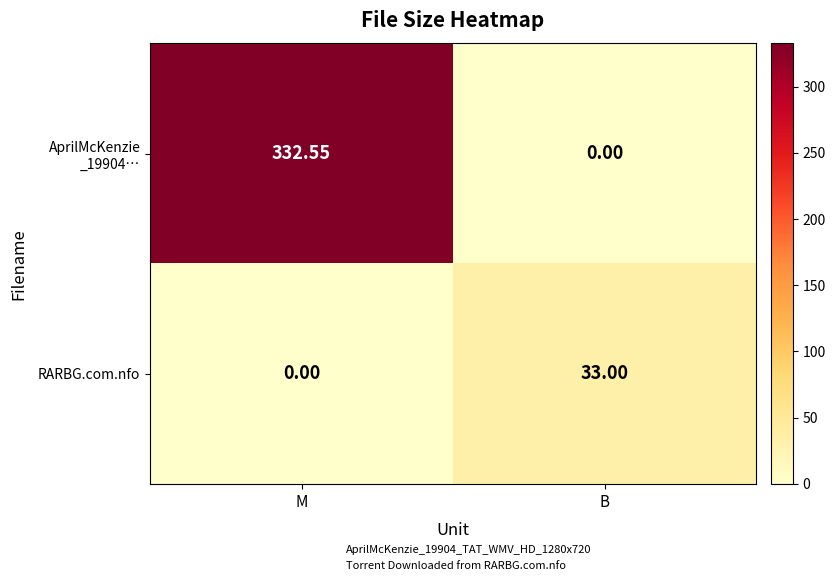

At which category is the sum across all series the highest?

M